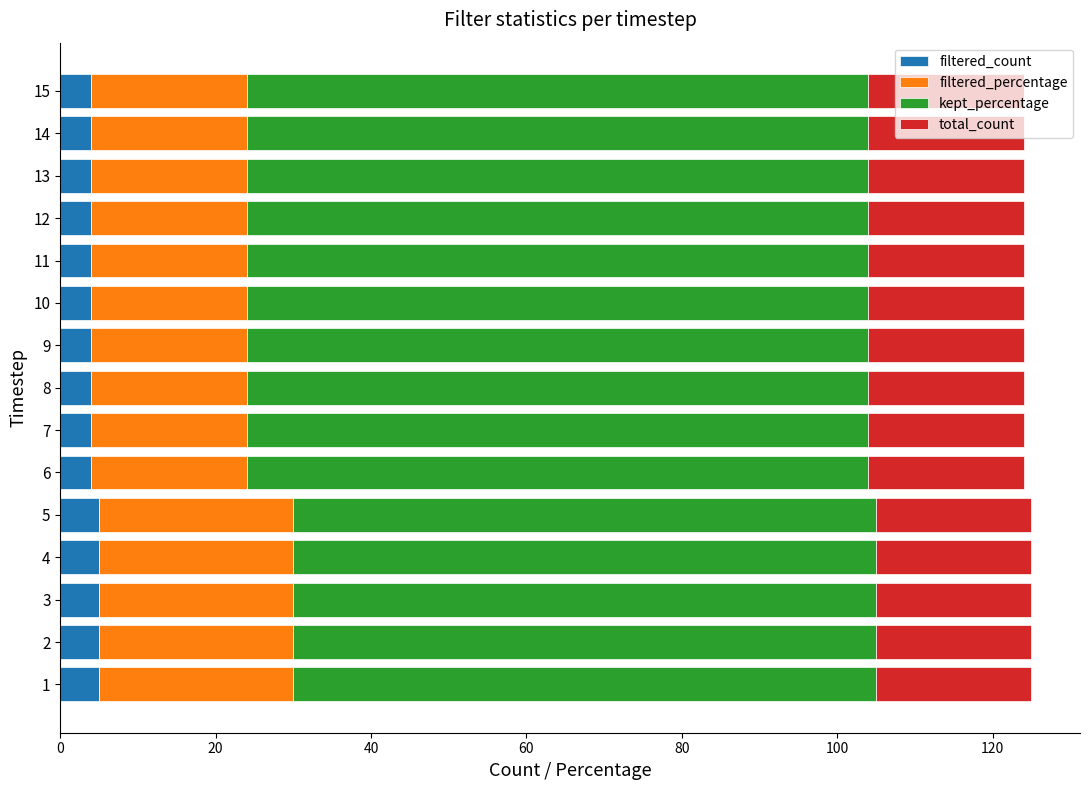

Is it true that filtered_count equals 4 at 12?

True